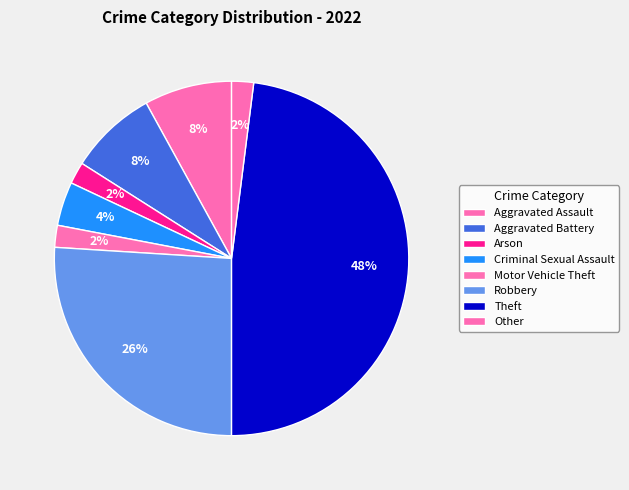

How many slices are in this pie chart?

8